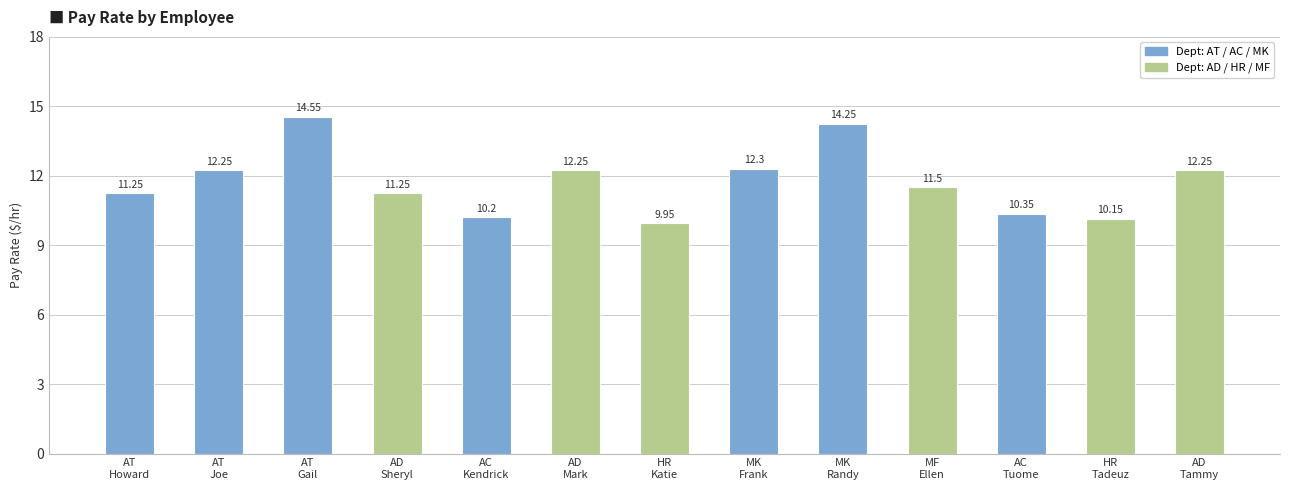

What is the difference between the maximum and second lowest values?

4.4